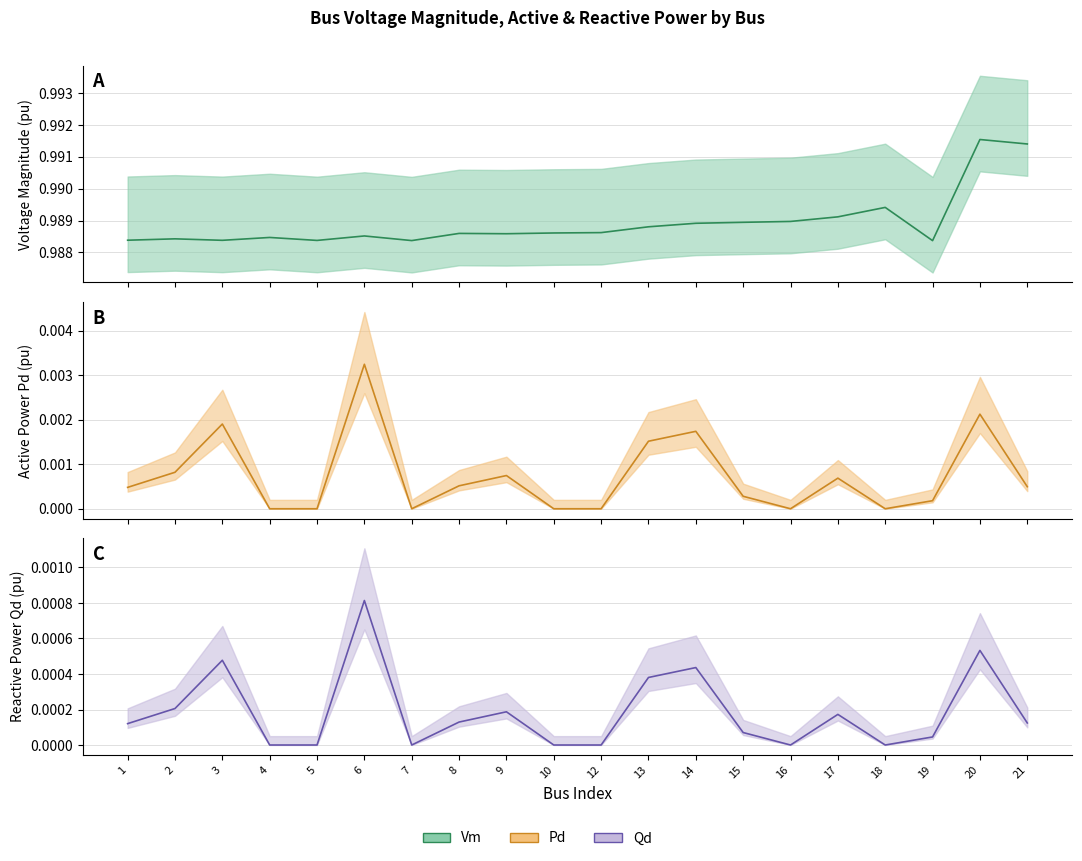

How many lines are shown in the chart?

3